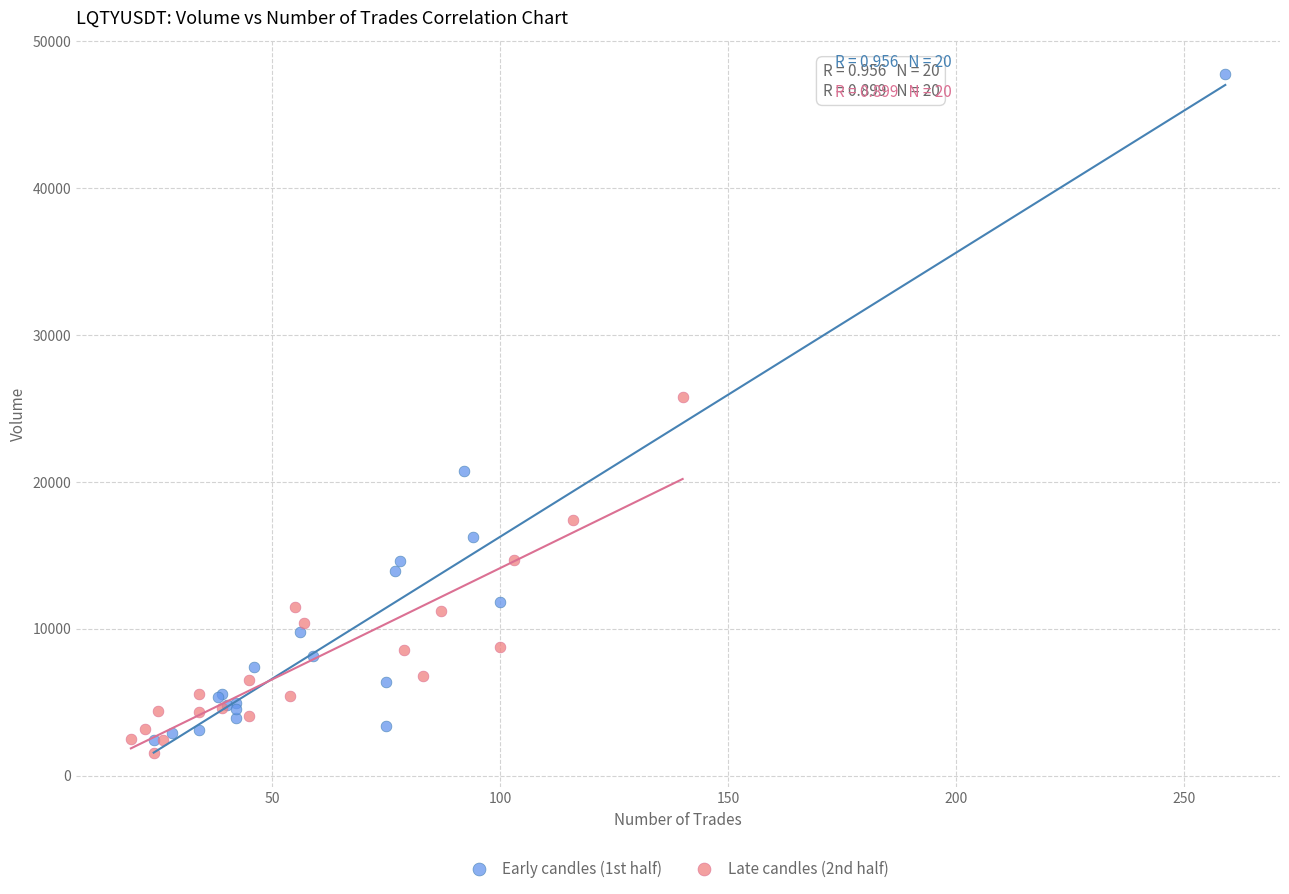

What are all the series names shown in the legend?

Early candles (1st half), Late candles (2nd half)